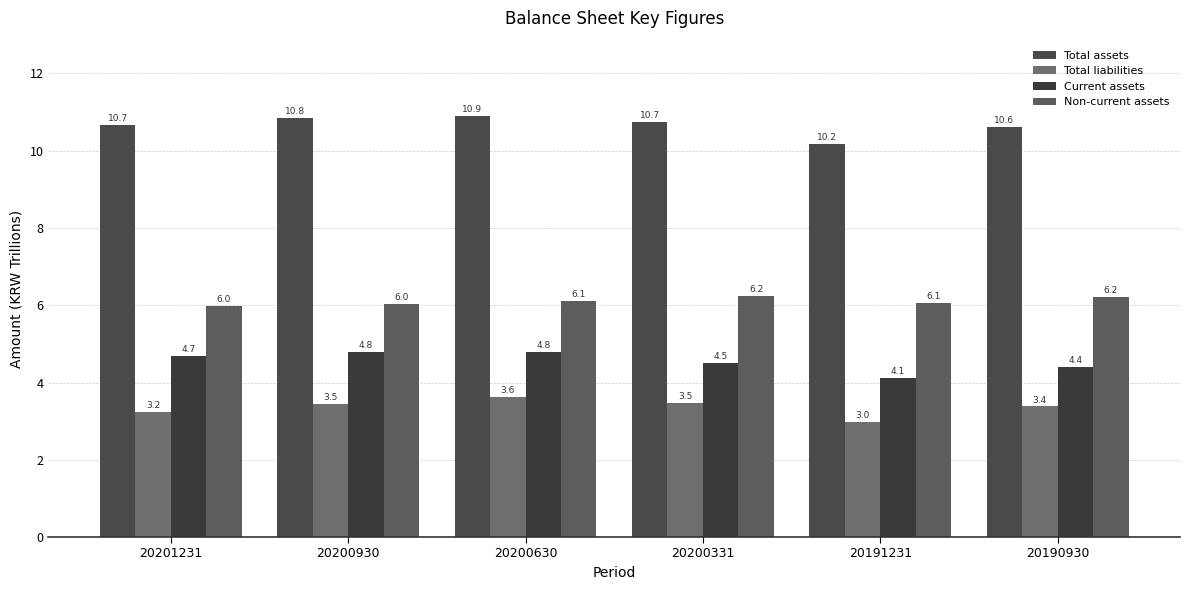

What is the spread (max minus min) of values at 20200630?

7.3